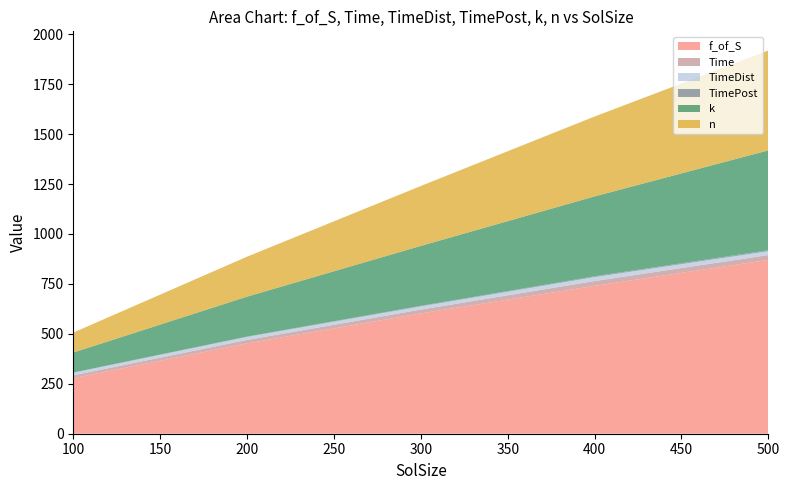

Reading left to right, list all the values displayed in this chart.

f_of_S: 100=278.1	200=452.3	300=602.3	400=740.4	500=870.4
Time: 100=14.2	200=17.0	300=19.1	400=23.9	500=24.2
TimeDist: 100=13.2	200=15.4	300=16.2	400=20.0	500=19.3
TimePost: 100=1.0	200=1.6	300=2.8	400=3.9	500=4.8
k: 100=100.0	200=200.0	300=300.0	400=400.0	500=500.0
n: 100=100.0	200=200.0	300=300.0	400=400.0	500=500.0